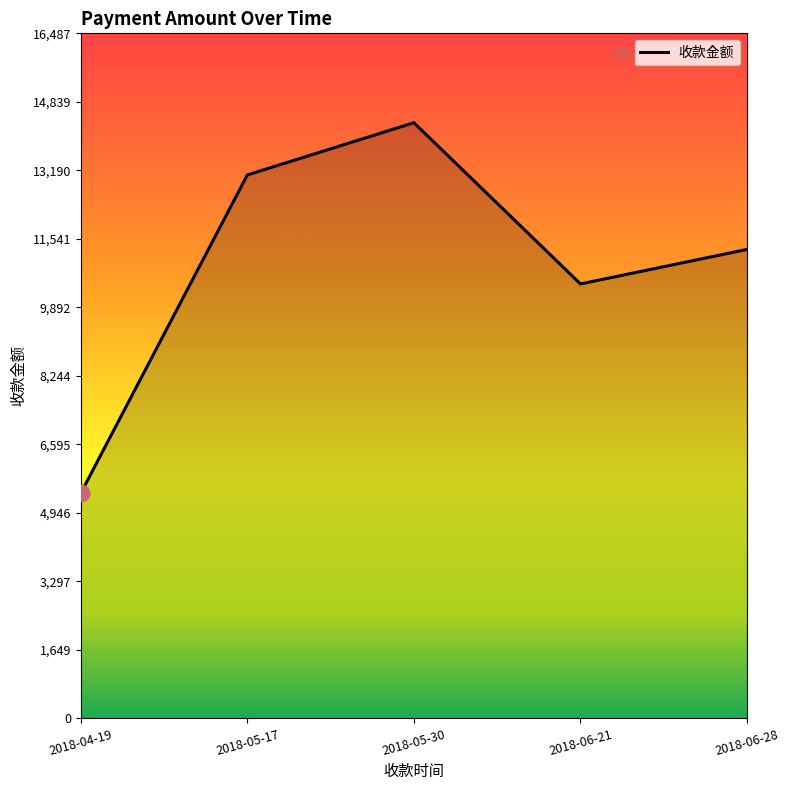

Between 2018-05-30 and 2018-06-21, which is larger?

2018-05-30